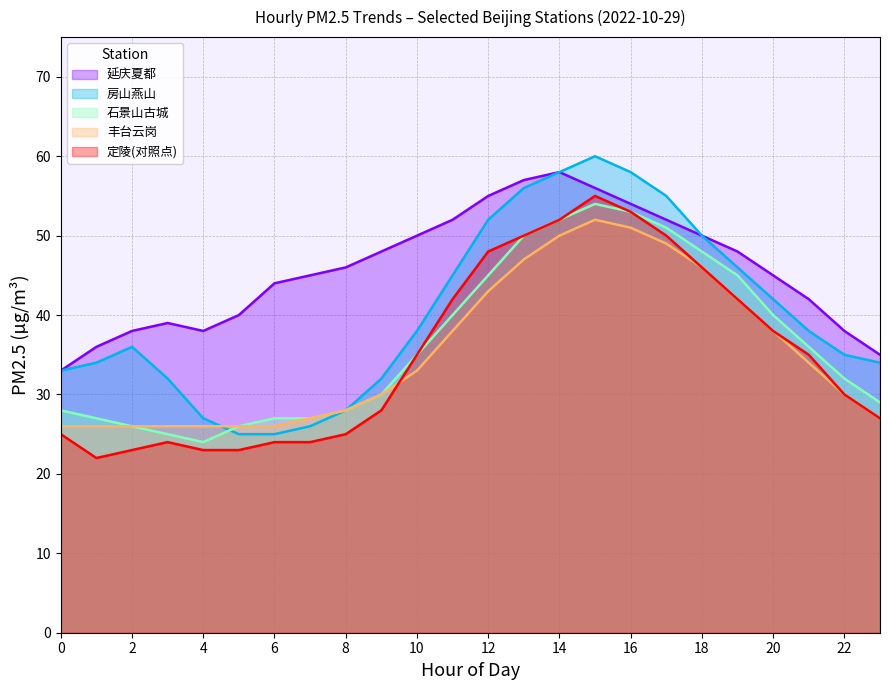

At which category does the chart reach its minimum across all series?

1